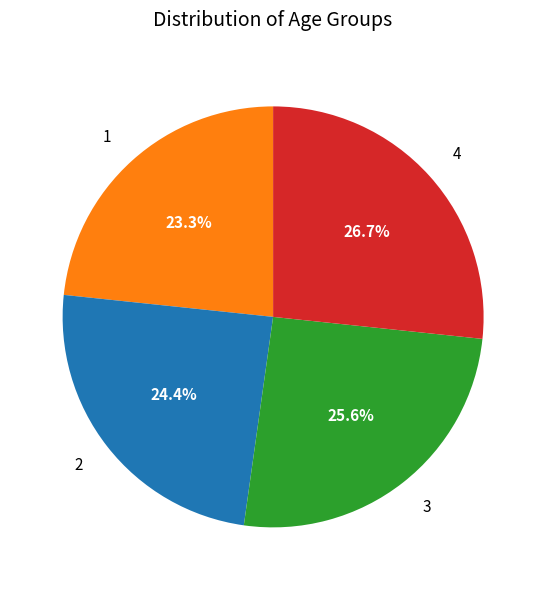

To the nearest percent, what percentage of the pie is 2?

24%